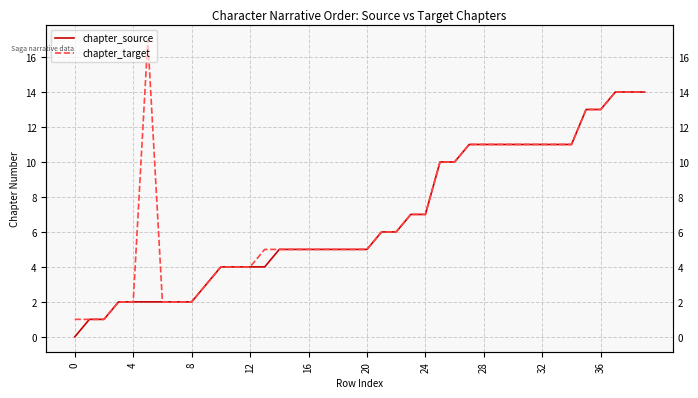

Reading right to left, extract all data points from this chart.

chapter_source: 14	14	14	13	13	11	11	11	11	11	11	11	11	10	10	7	7	6	6	5	5	5	5	5	5	5	4	4	4	4	3	2	2	2	2	2	2	1	1	0
chapter_target: 14	14	14	13	13	11	11	11	11	11	11	11	11	10	10	7	7	6	6	5	5	5	5	5	5	5	5	4	4	4	3	2	2	2	17	2	2	1	1	1